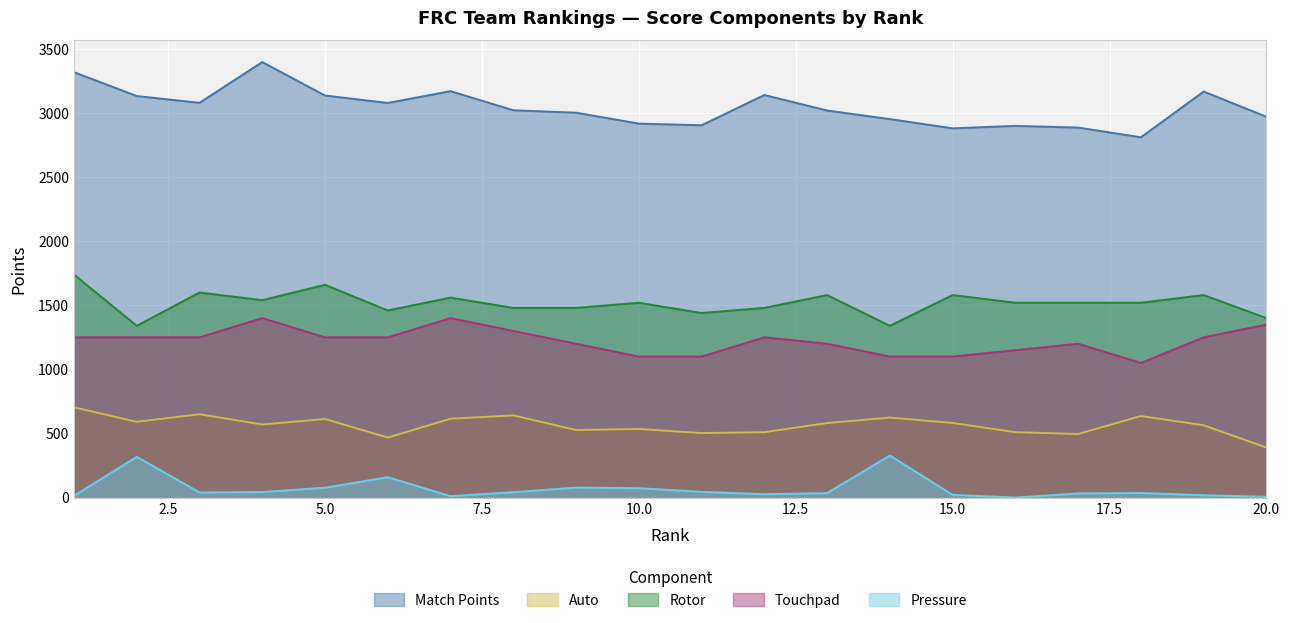

Where is the first local minimum for Rotor?

2